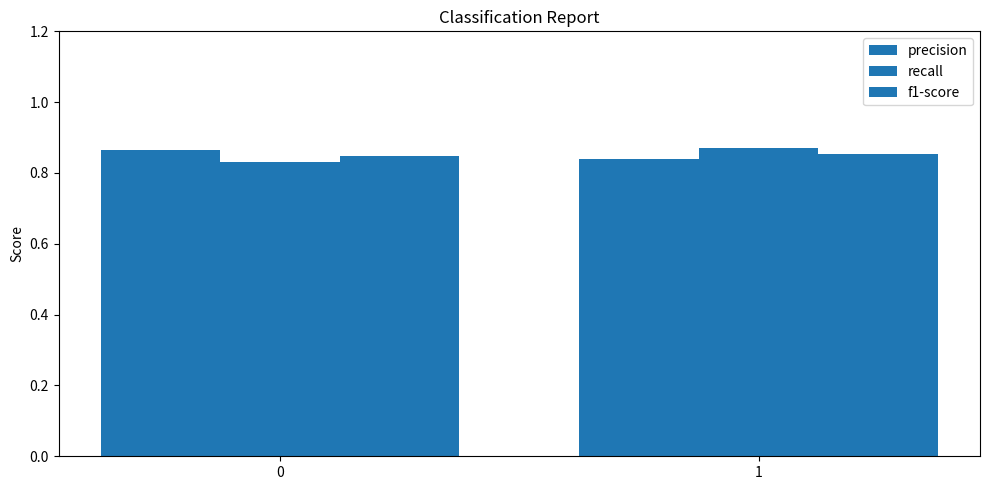

At 1, list the series in order from smallest to largest.

precision, f1-score, recall